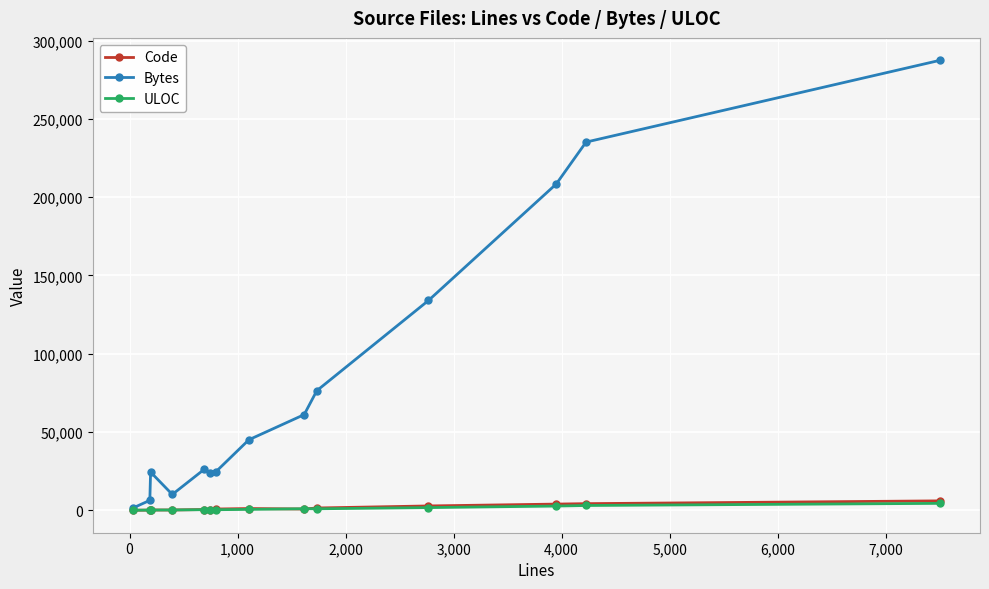

Which series has the widest spread of values?

Bytes